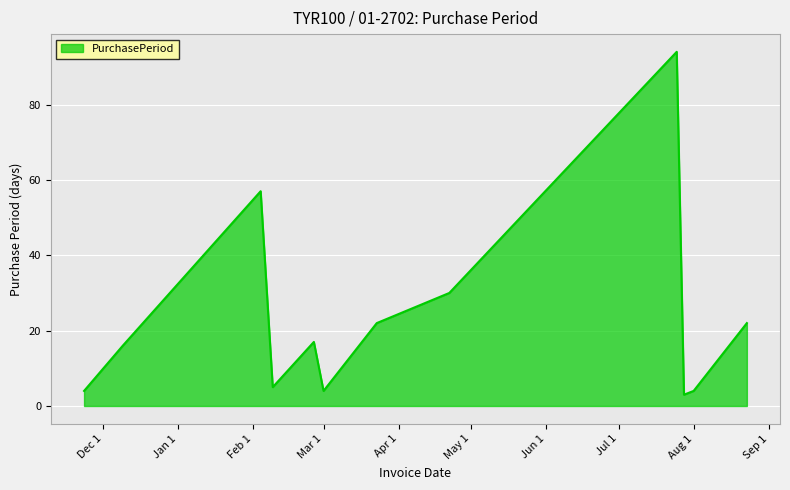

What is the maximum value shown in the chart?

94